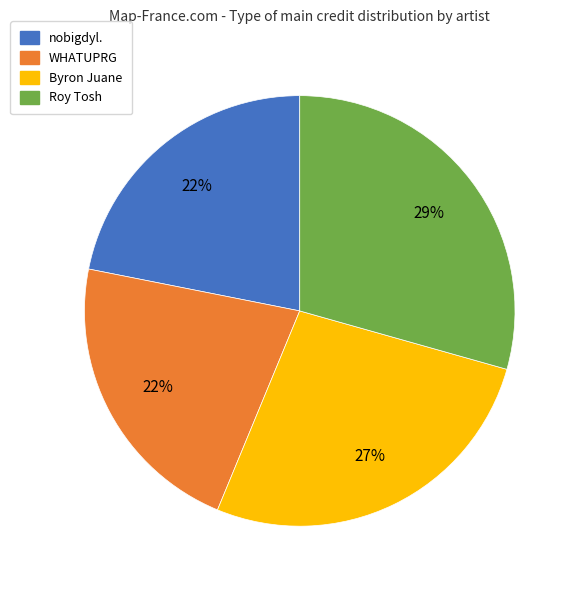

True or false: Roy Tosh accounts for 17% of the total.

False